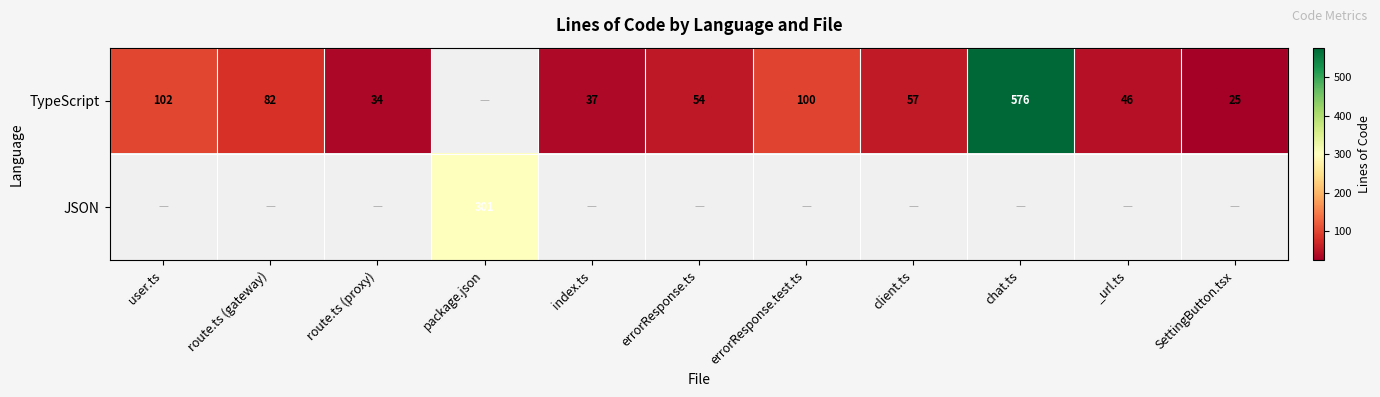

At which category does the chart reach its peak across all series?

chat.ts